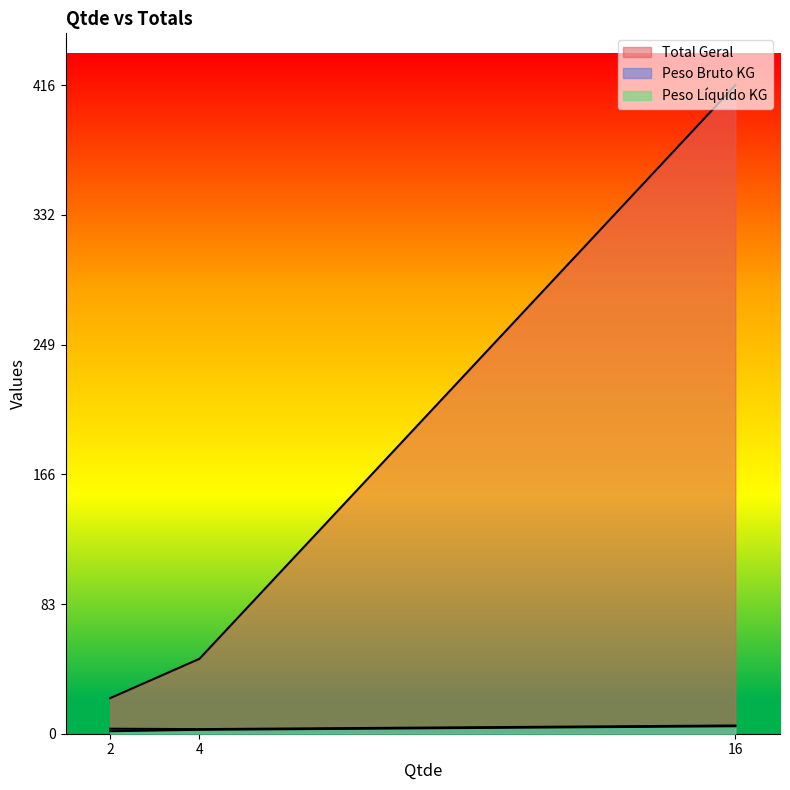

How many lines are shown in the chart?

3